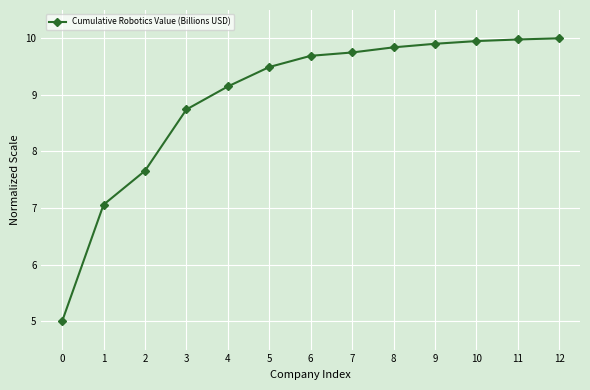

How many lines are shown in the chart?

1